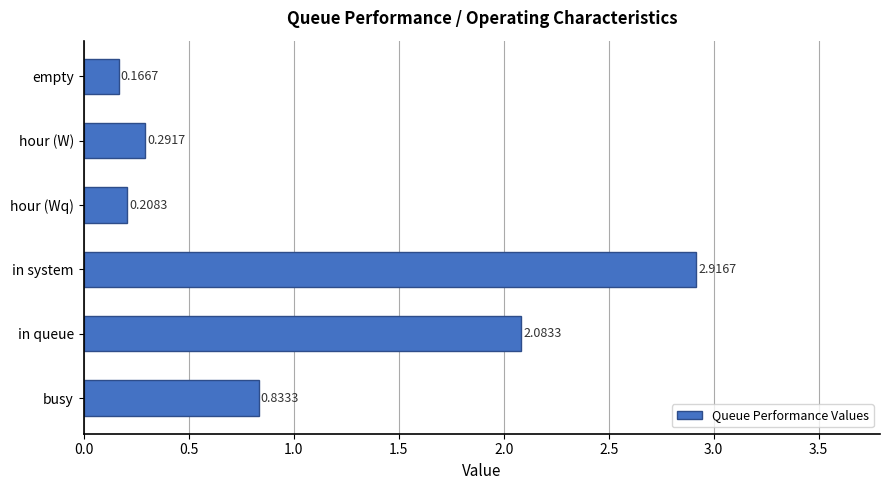

Where is the data nearest to the value 1?

busy